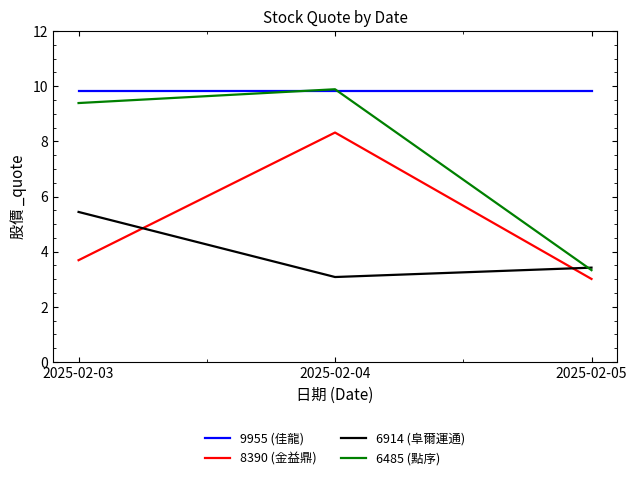

Rank the categories by 8390 (金益鼎) value from highest to lowest.

2025-02-04, 2025-02-03, 2025-02-05